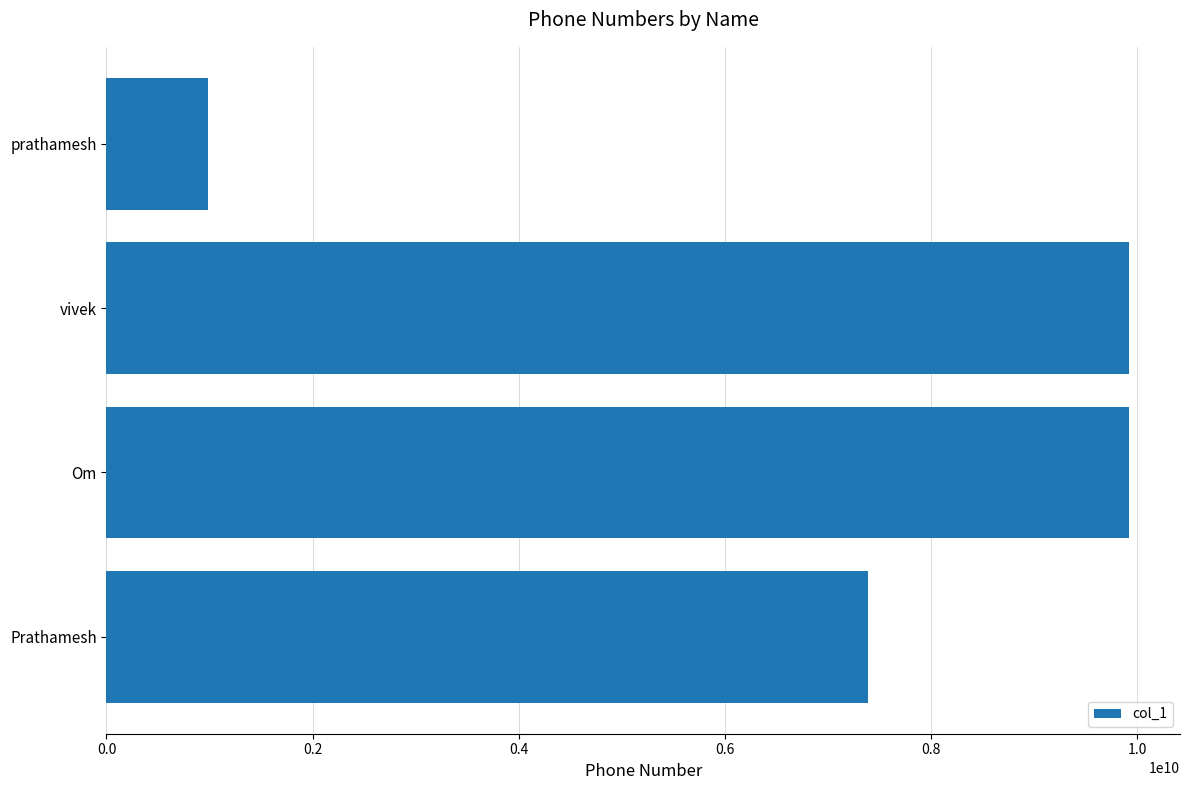

The value at Om is 9921712347. True or false?

True